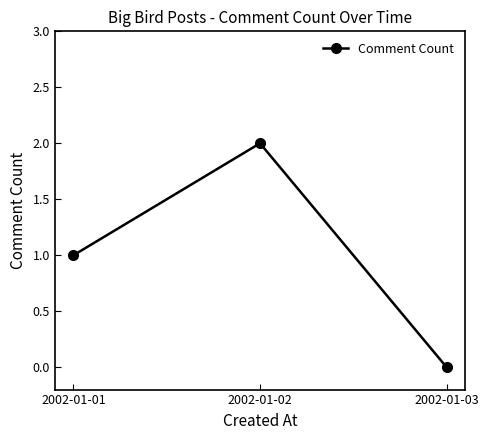

How many lines are shown in the chart?

1